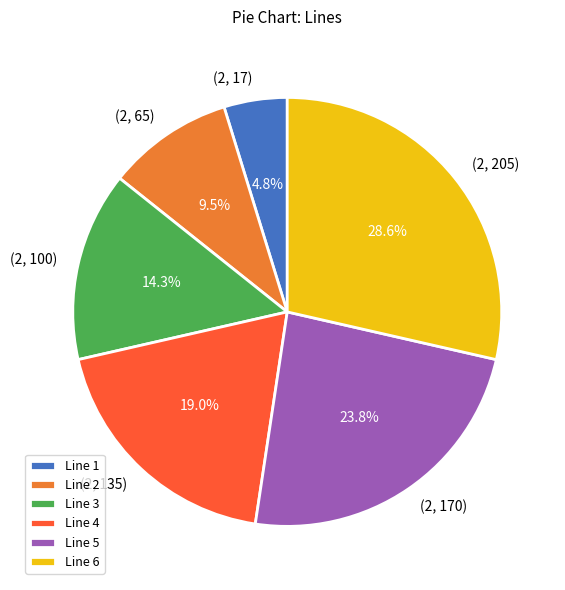

Is (2, 170) the majority of the pie?

No